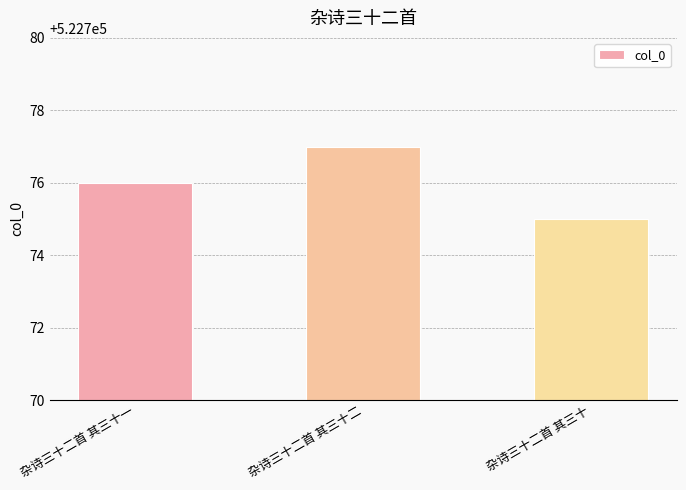

Count the values in the range 522775 to 522777.

3